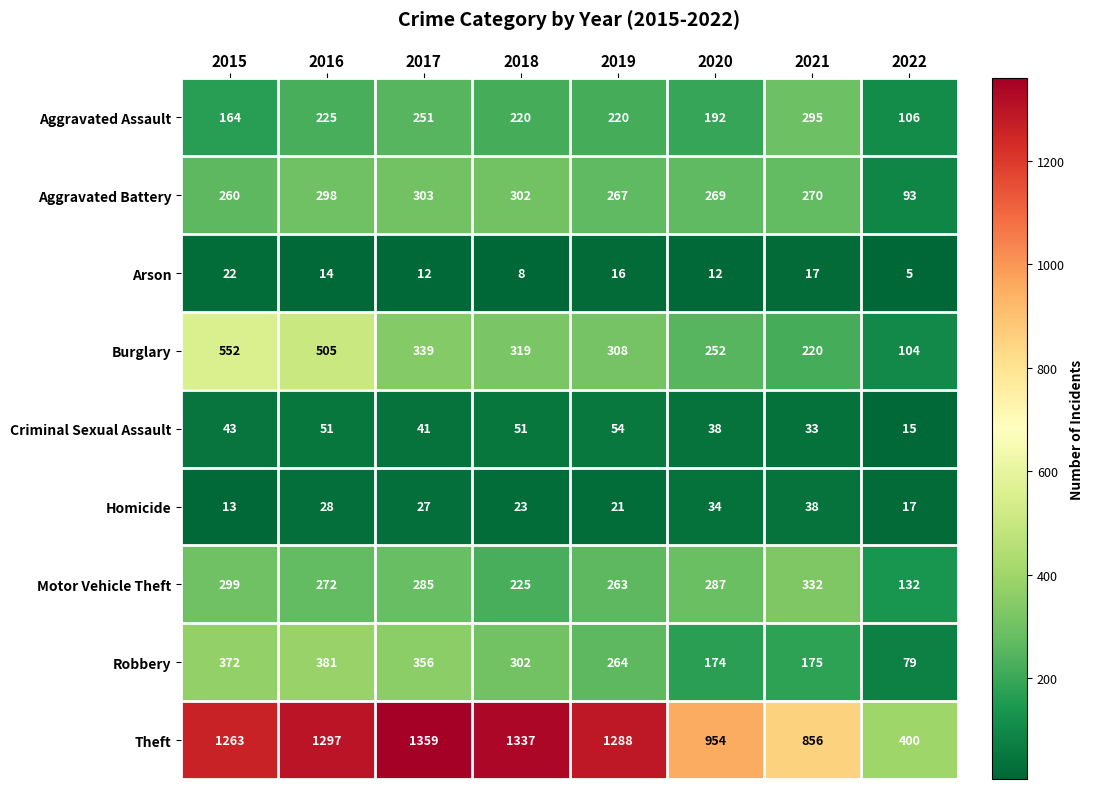

True or false: Aggravated Assault has a value of 251 at 2017.

True